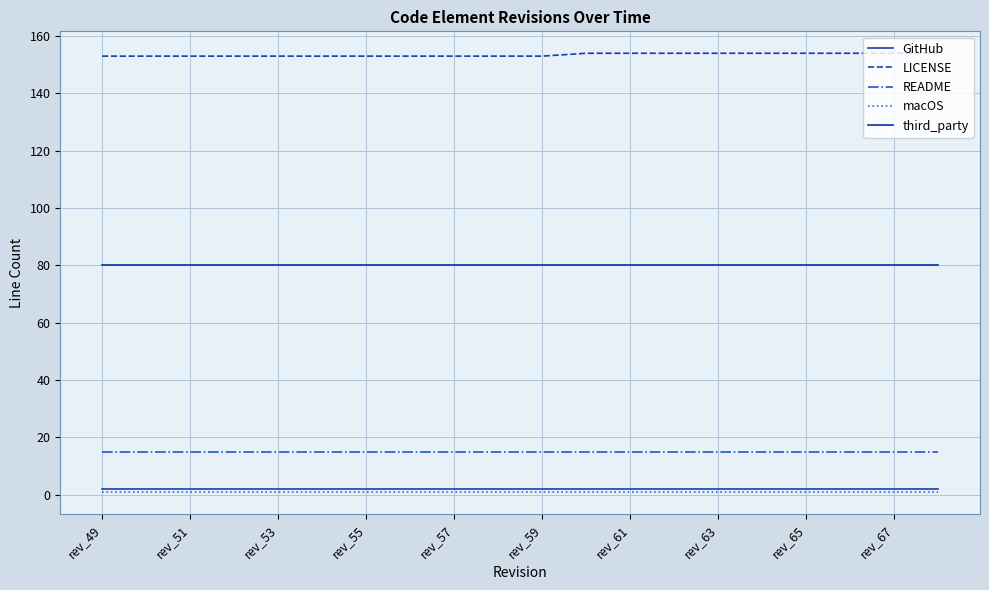

Reading left to right, transcribe all the data shown in this chart.

GitHub: 2	2	2	2	2	2	2	2	2	2	2	2	2	2	2	2	2	2	2	2
LICENSE: 153	153	153	153	153	153	153	153	153	153	153	154	154	154	154	154	154	154	154	154
README: 15	15	15	15	15	15	15	15	15	15	15	15	15	15	15	15	15	15	15	15
macOS: 1	1	1	1	1	1	1	1	1	1	1	1	1	1	1	1	1	1	1	1
third_party: 80	80	80	80	80	80	80	80	80	80	80	80	80	80	80	80	80	80	80	80